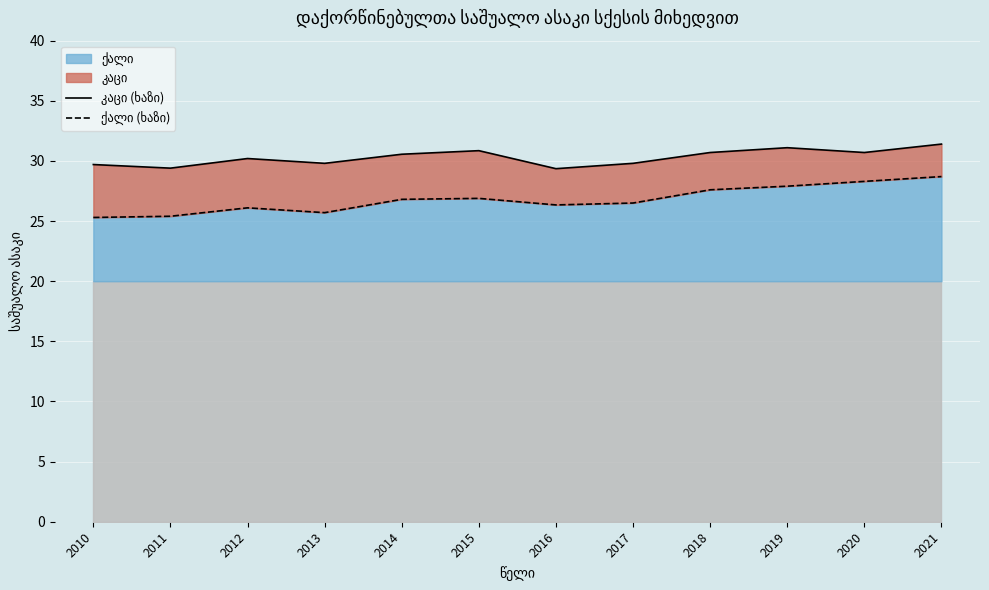

The value of ქალი (ხაზი) at 2020 is 28.3. True or false?

True